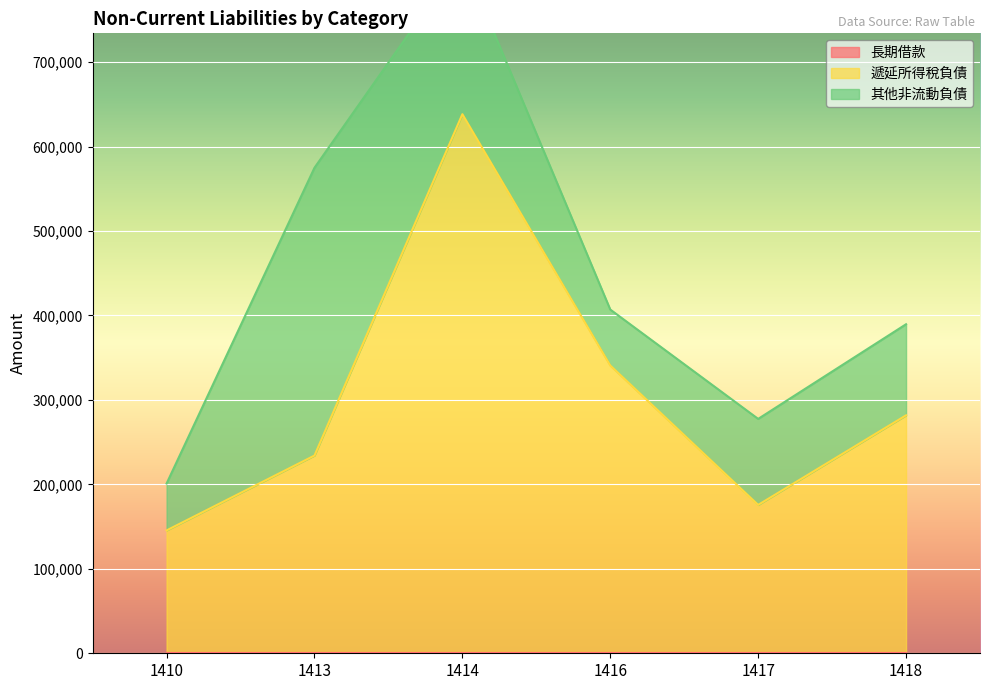

At how many categories does at least one series exceed 355041?

1